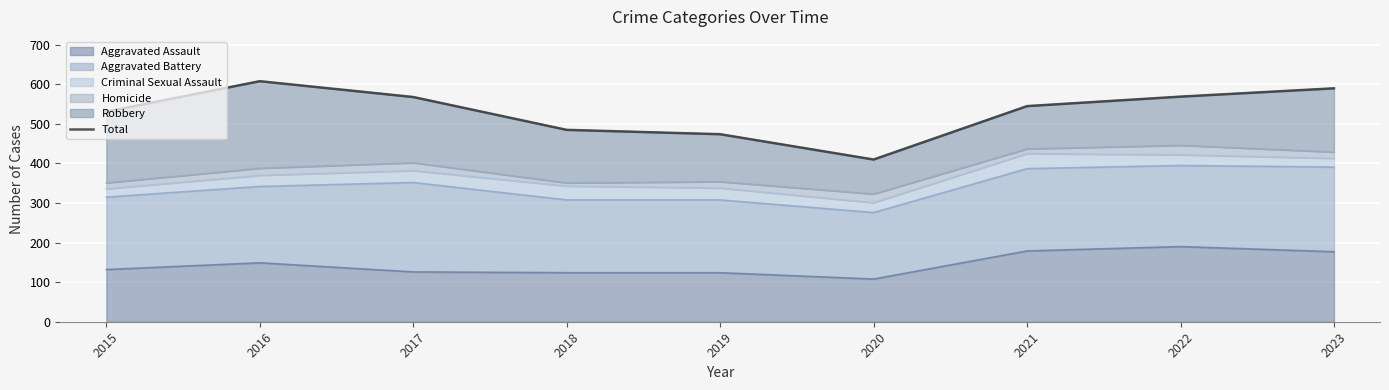

Which category has the lowest value in the Aggravated Assault series?

2020